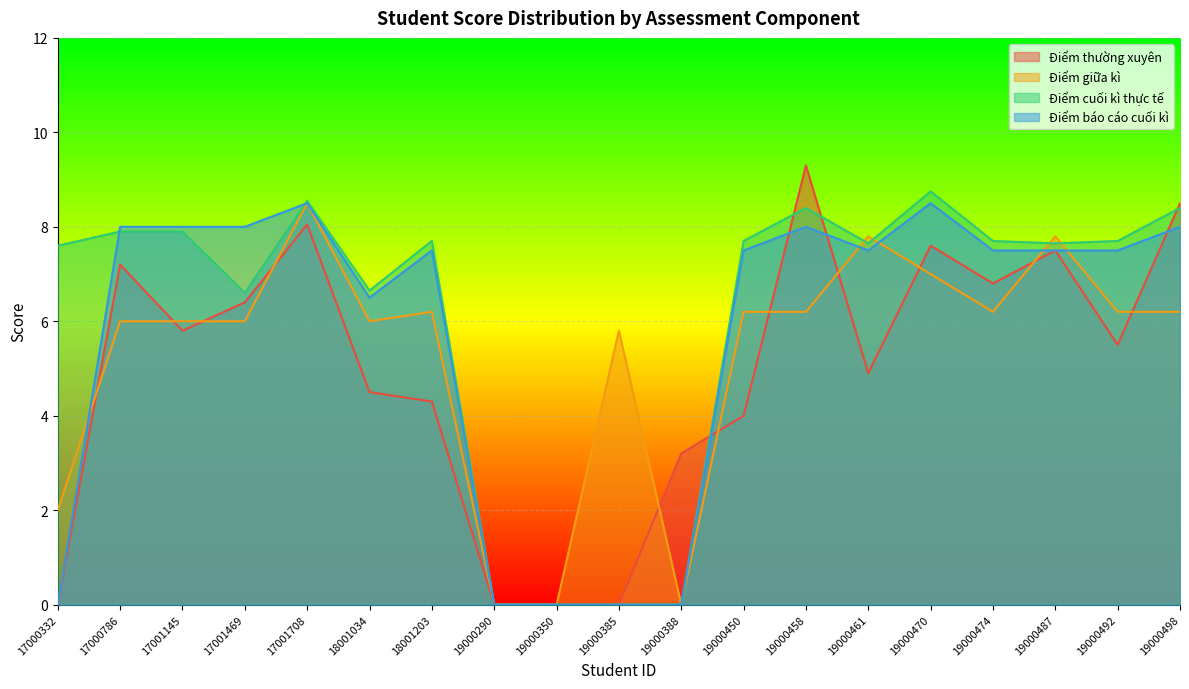

Which has a higher value, 17001469 or 19000385?

17001469